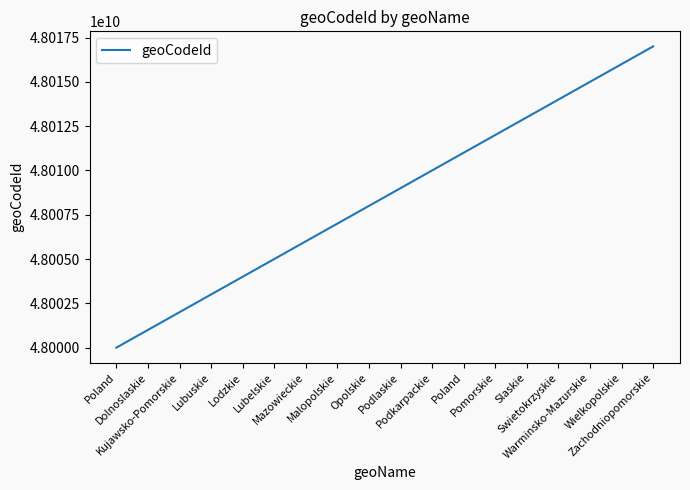

List the labels in order of value, largest first.

Zachodniopomorskie, Wielkopolskie, Warminsko-Mazurskie, Swietokrzyskie, Slaskie, Pomorskie, Poland, Podkarpackie, Podlaskie, Opolskie, Malopolskie, Mazowieckie, Lubelskie, Lodzkie, Lubuskie, Kujawsko-Pomorskie, Dolnoslaskie, Poland